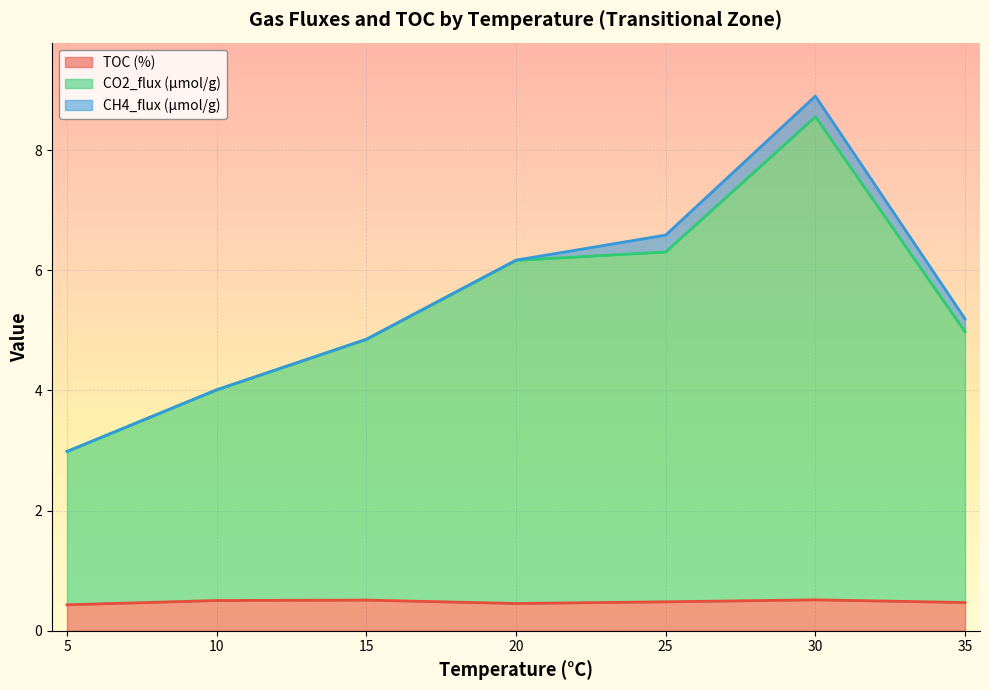

What is the difference between the CH4_flux (µmol/g) values at 10 and 30?

0.4